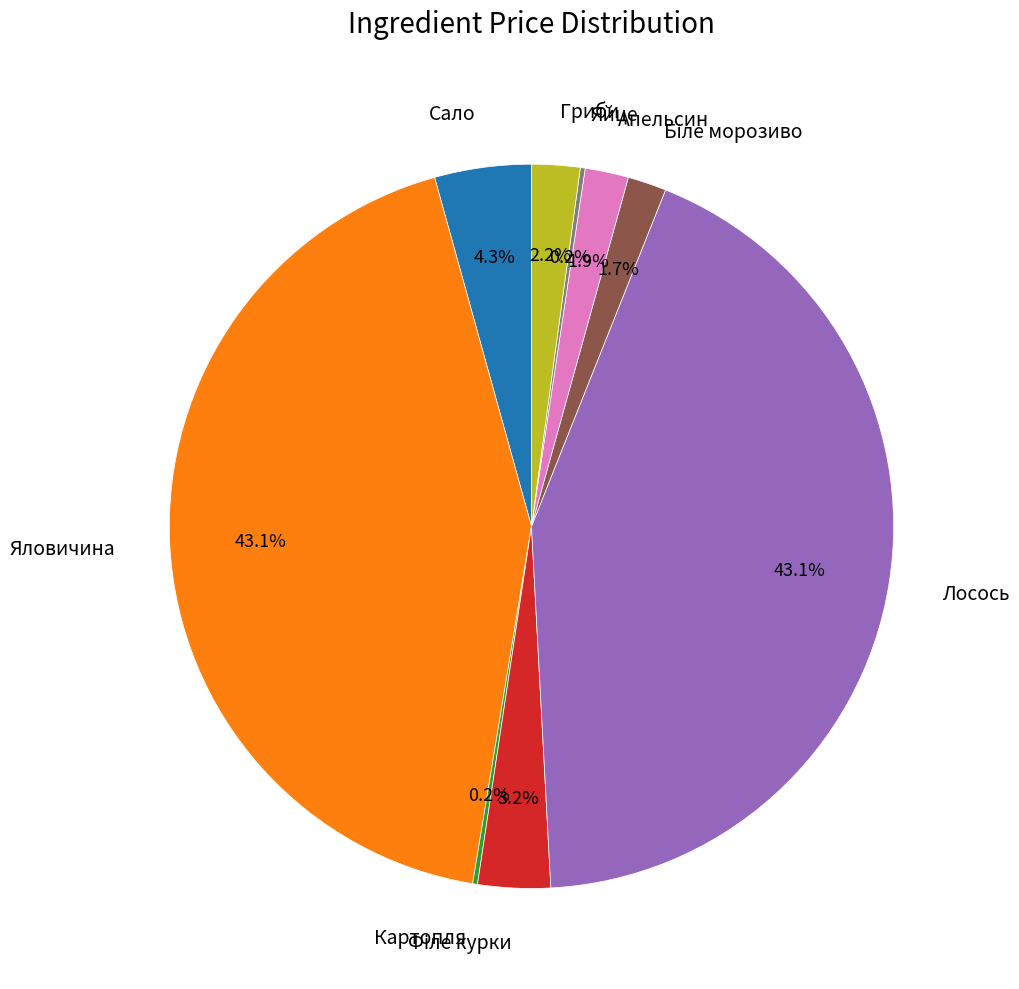

What portion of the pie excludes Лосось?

56.9%